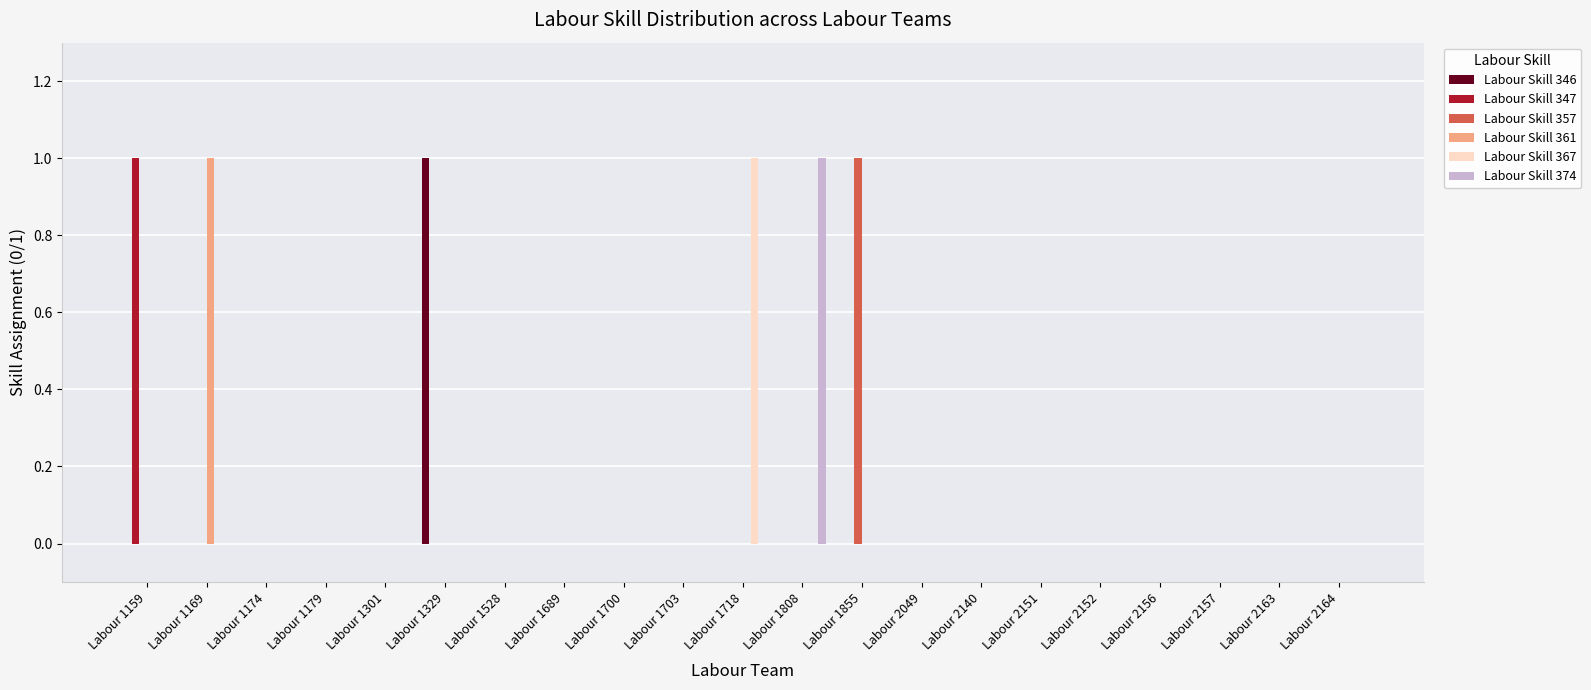

Reading left to right, list all the values displayed in this chart.

Labour Skill 346: 0	0	0	0	0	1	0	0	0	0	0	0	0	0	0	0	0	0	0	0	0
Labour Skill 347: 1	0	0	0	0	0	0	0	0	0	0	0	0	0	0	0	0	0	0	0	0
Labour Skill 357: 0	0	0	0	0	0	0	0	0	0	0	0	1	0	0	0	0	0	0	0	0
Labour Skill 361: 0	1	0	0	0	0	0	0	0	0	0	0	0	0	0	0	0	0	0	0	0
Labour Skill 367: 0	0	0	0	0	0	0	0	0	0	1	0	0	0	0	0	0	0	0	0	0
Labour Skill 374: 0	0	0	0	0	0	0	0	0	0	0	1	0	0	0	0	0	0	0	0	0